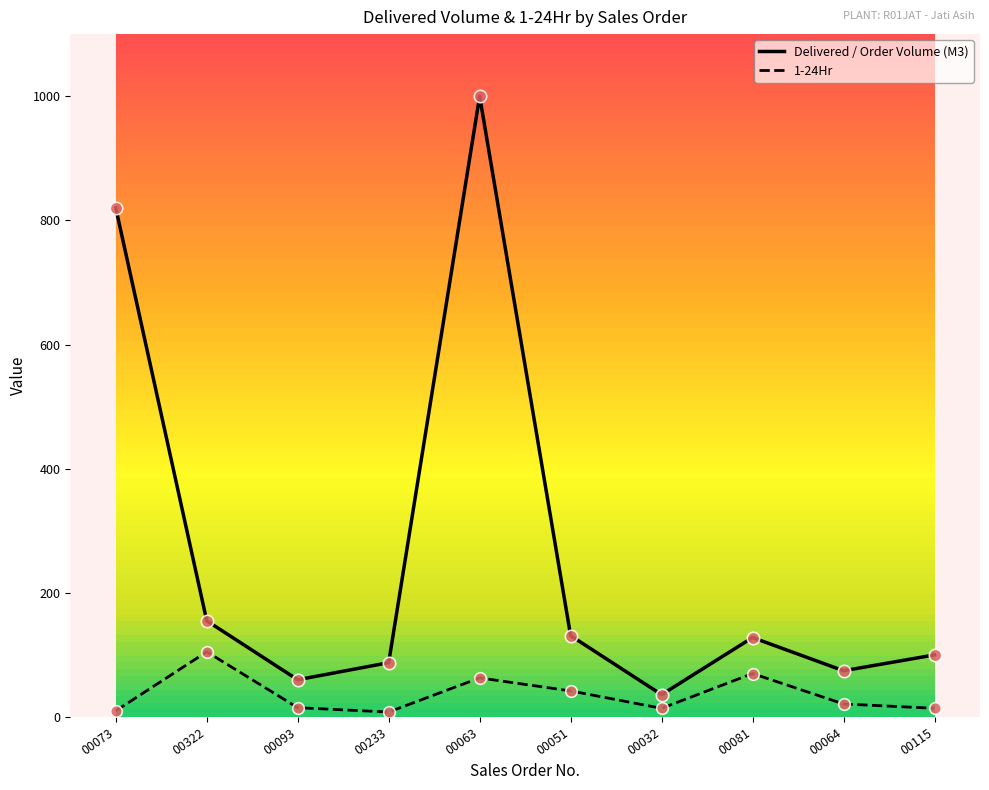

Which series has the largest range (max minus min)?

Delivered / Order Volume (M3)